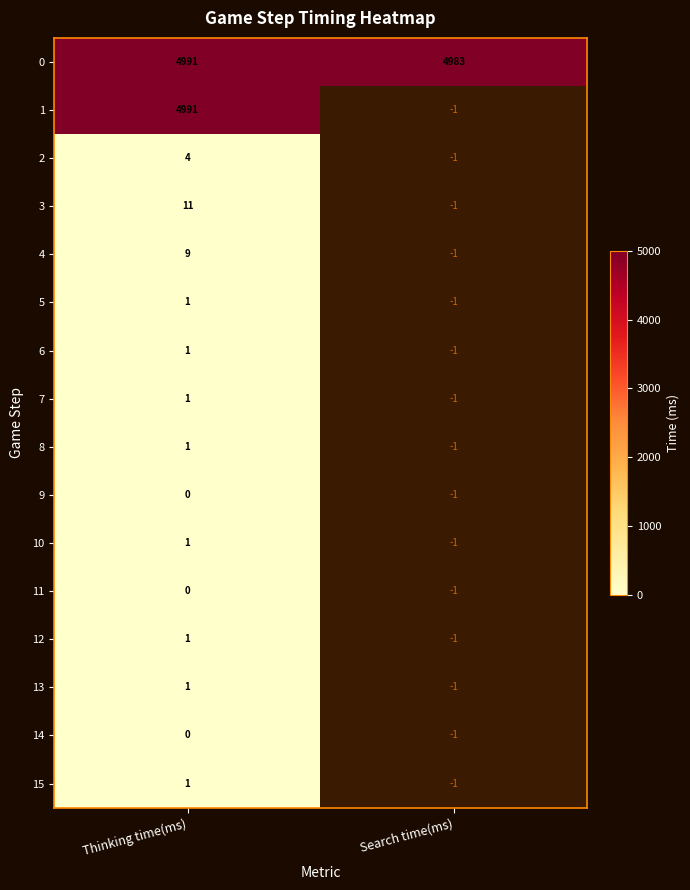

What is the spread (max minus min) of values at Thinking time(ms)?

4991